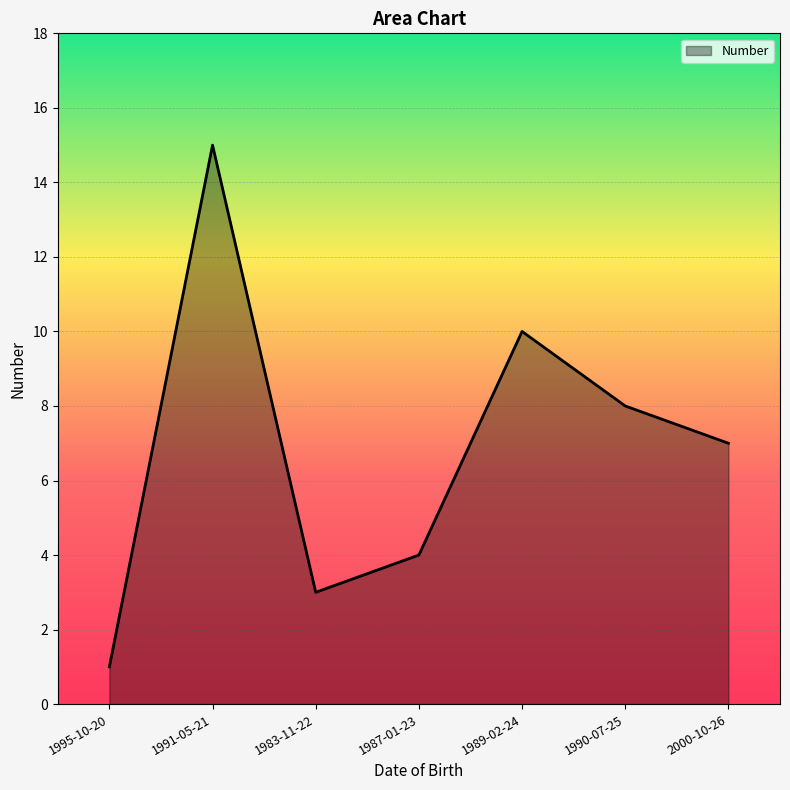

Where is the data nearest to the value 8?

1990-07-25